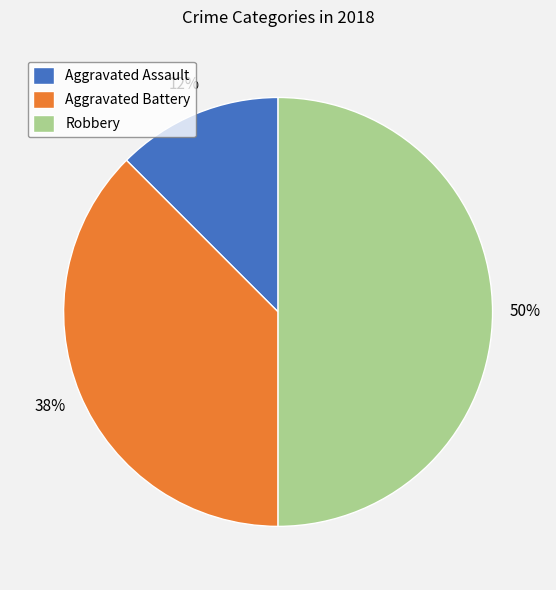

What is the largest slice in the pie chart?

Robbery